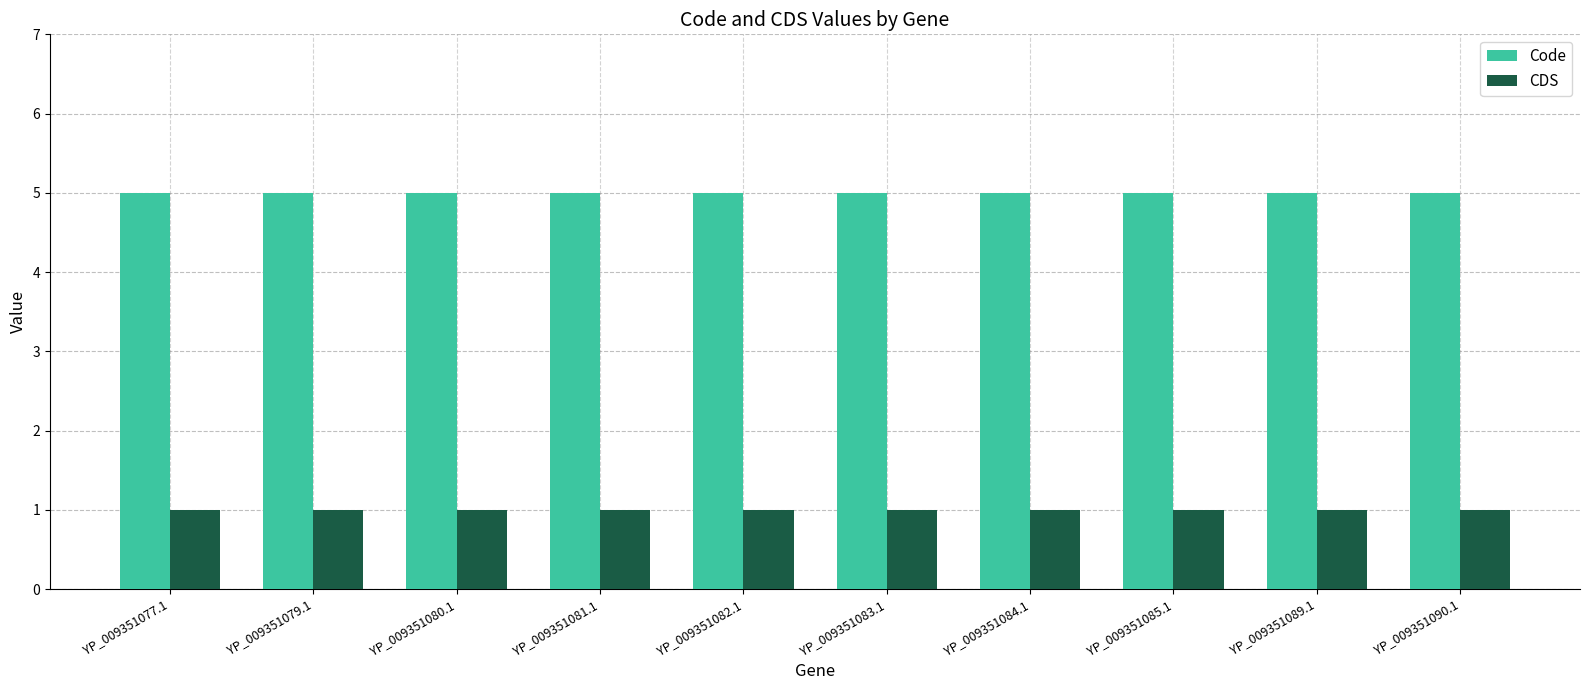

Are the bars horizontal?

No